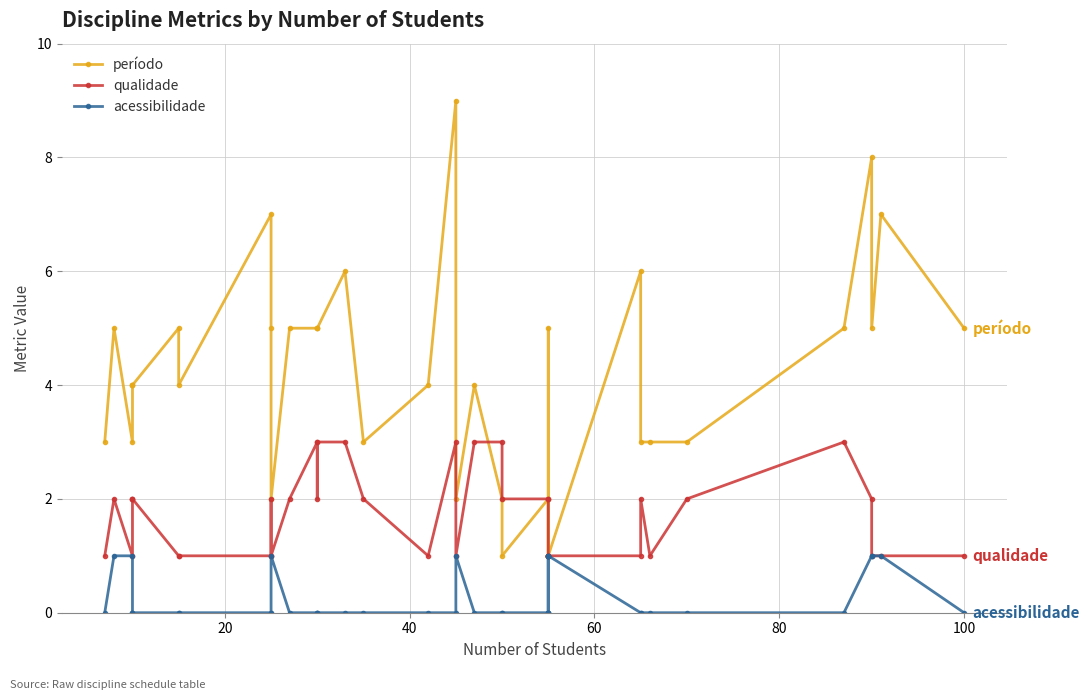

How many data points does each series have?

40